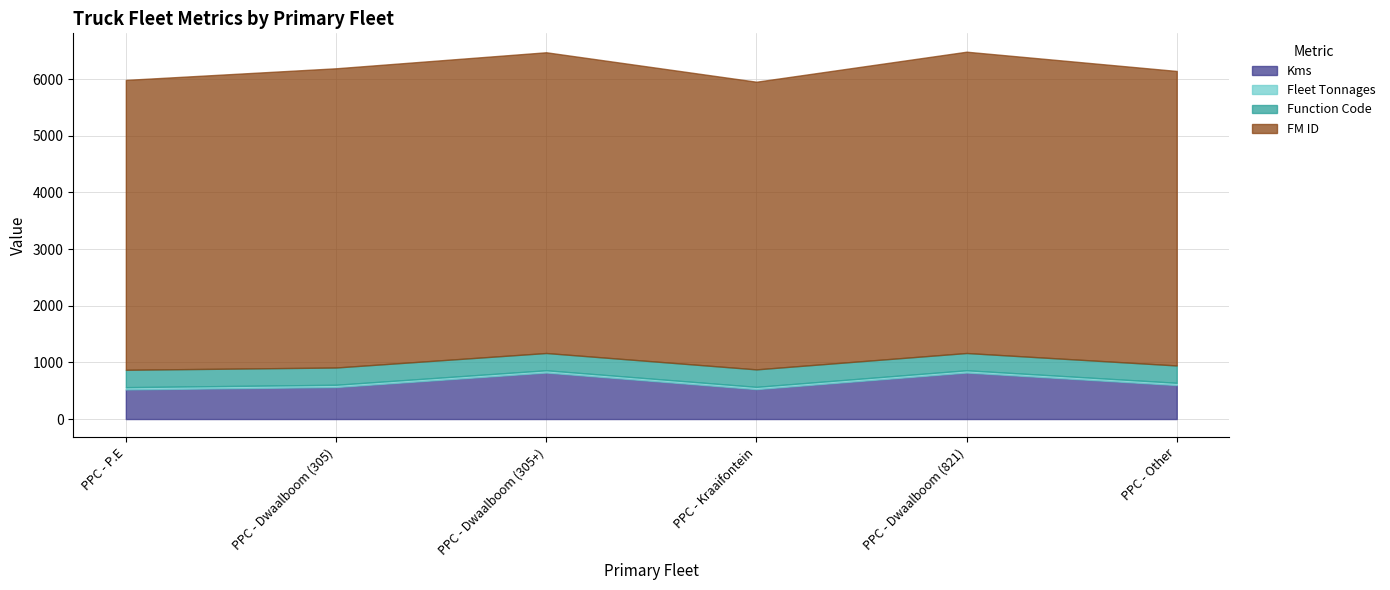

Rank the series at PPC - P.E from lowest to highest value.

Fleet Tonnages, Function Code, Kms, FM ID